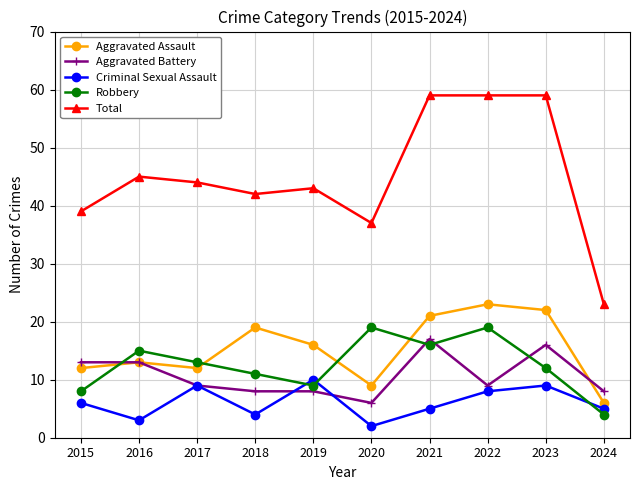

Count the number of data series in this chart.

5